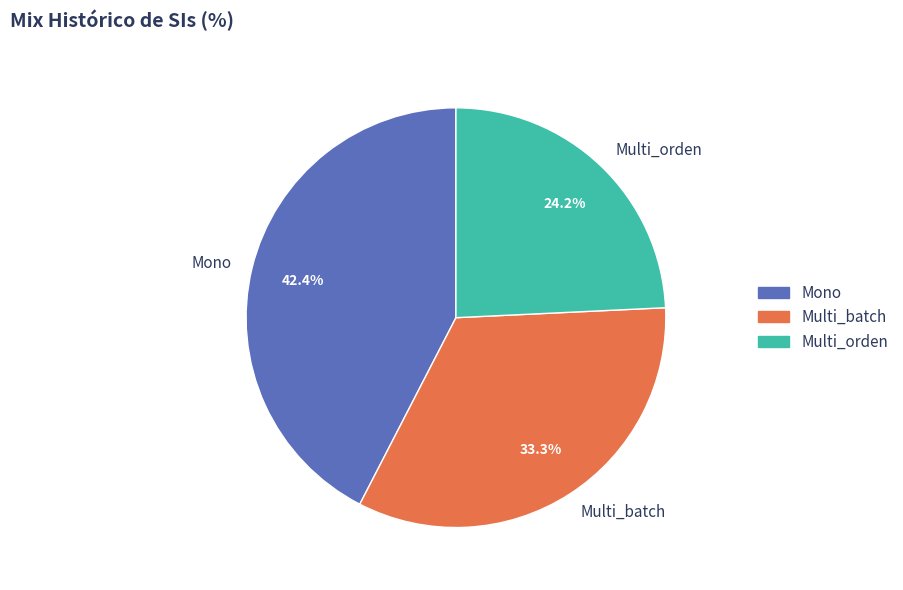

To the nearest percent, what is the difference between the Multi_batch and Mono slice percentages?

9%